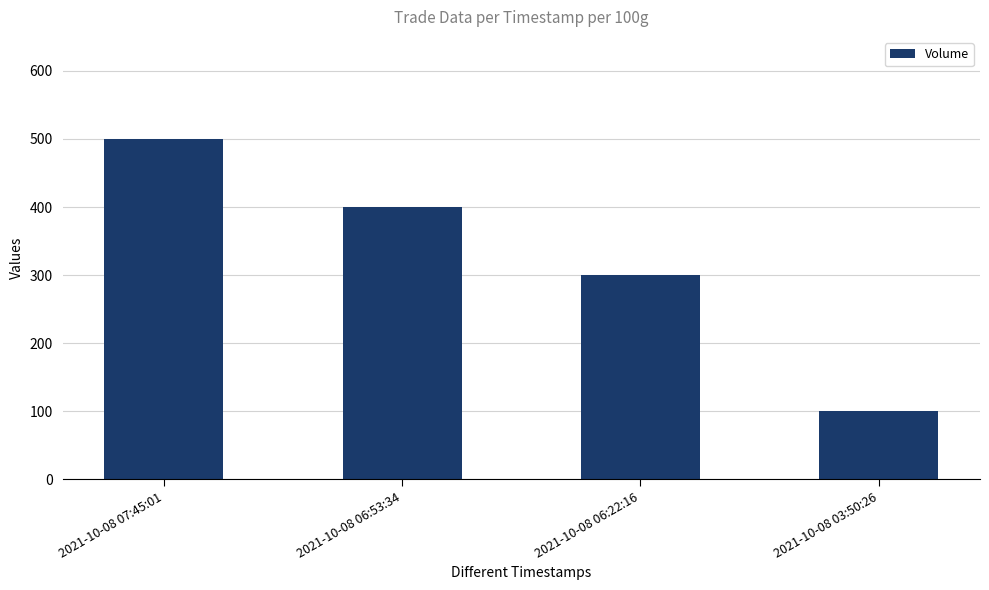

Reading left to right, extract all data points from this chart.

2021-10-08 07:45:01=500	2021-10-08 06:53:34=400	2021-10-08 06:22:16=300	2021-10-08 03:50:26=100